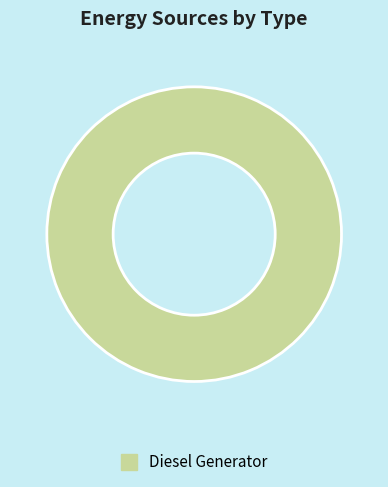

Rank the categories by value from lowest to highest.

Diesel Generator